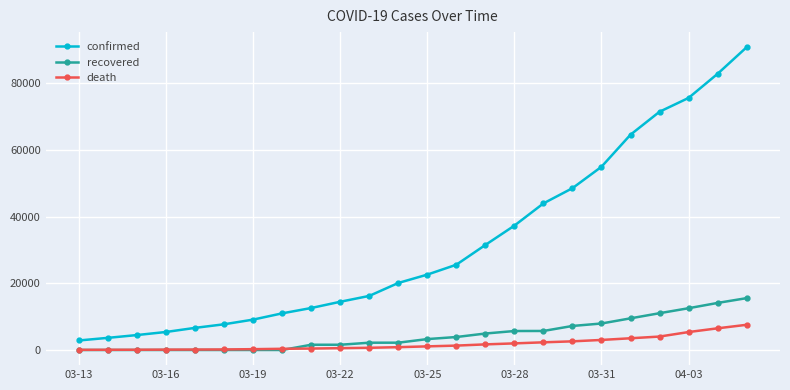

What is the difference between the maximum and minimum values in the death series?

7513